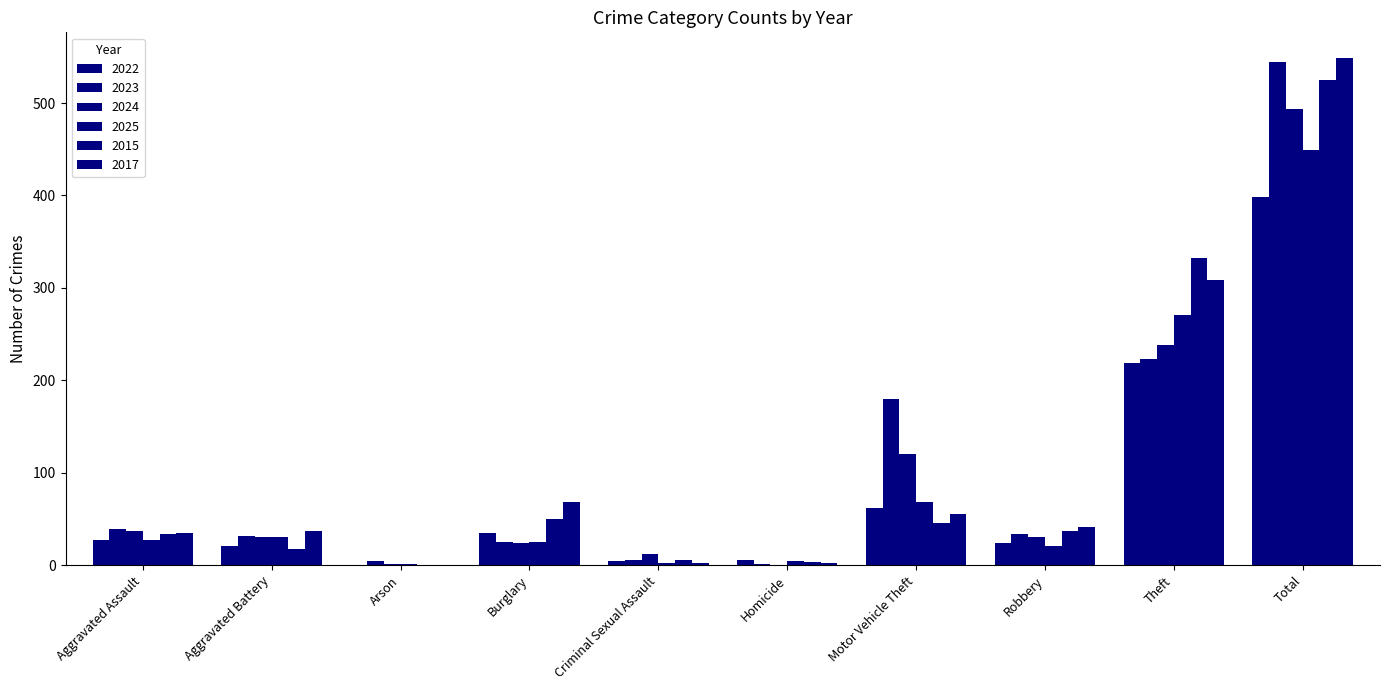

Does the chart contain stacked bars?

No